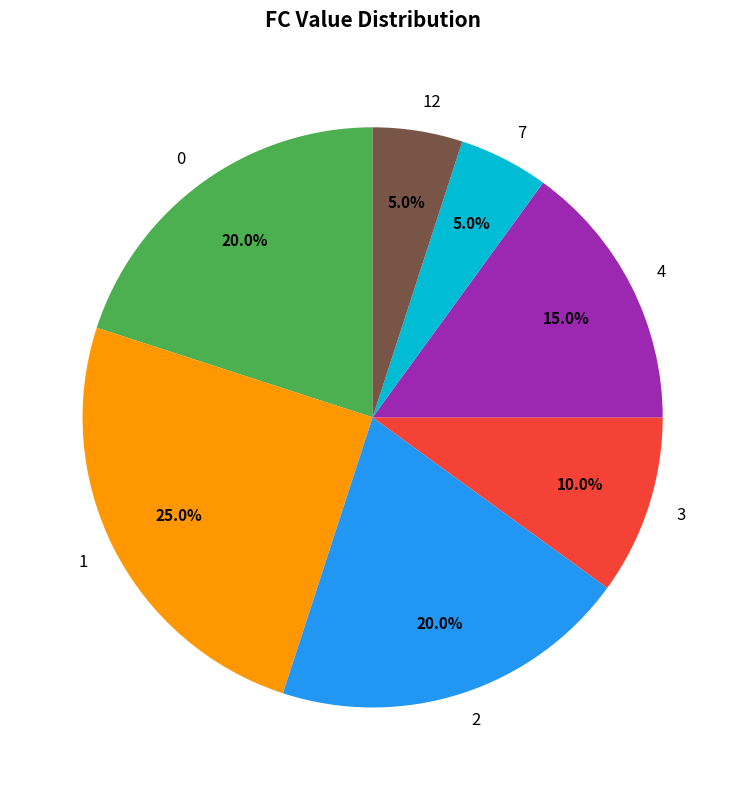

Does 0 account for over 50% of the chart?

No